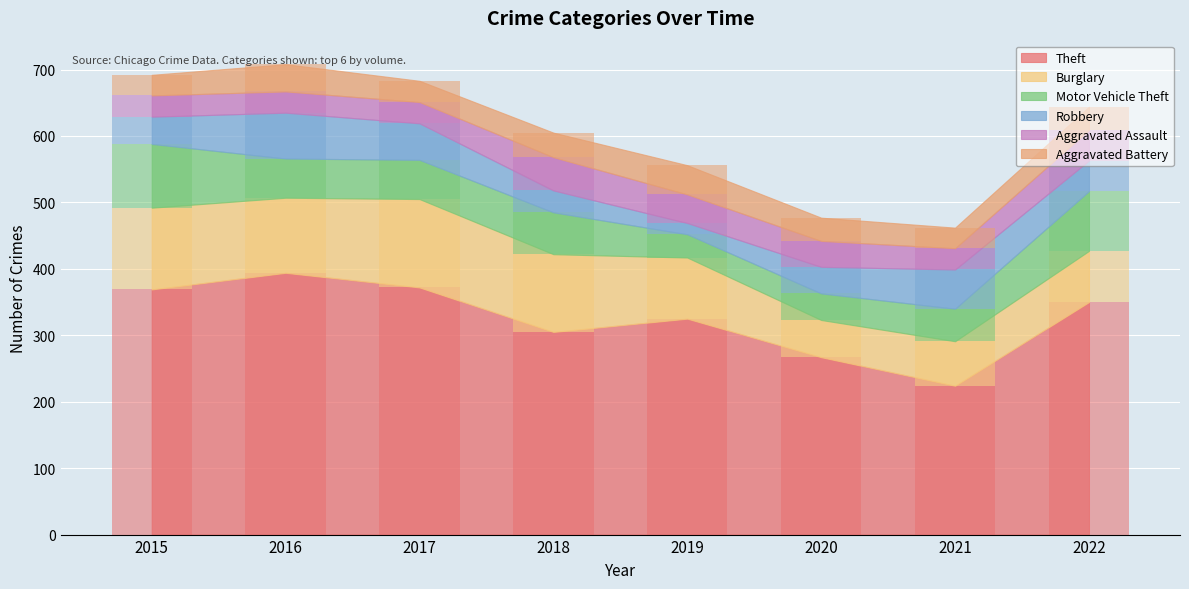

What is the value of the Robbery bar at the 7th from the left?

59